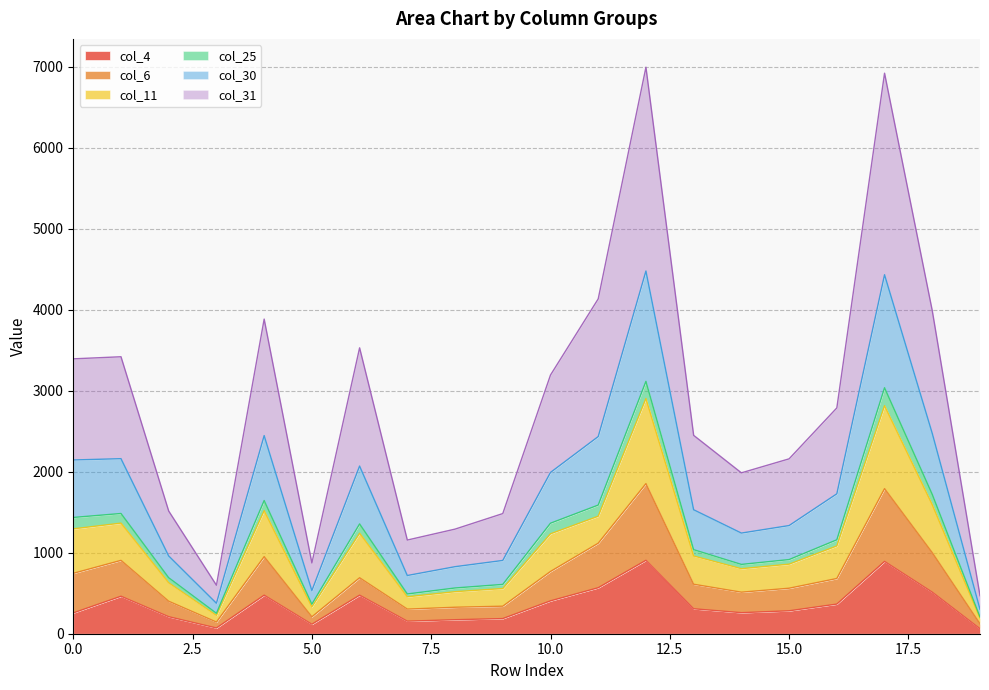

What are all the series names shown in the legend?

col_4, col_6, col_11, col_25, col_30, col_31